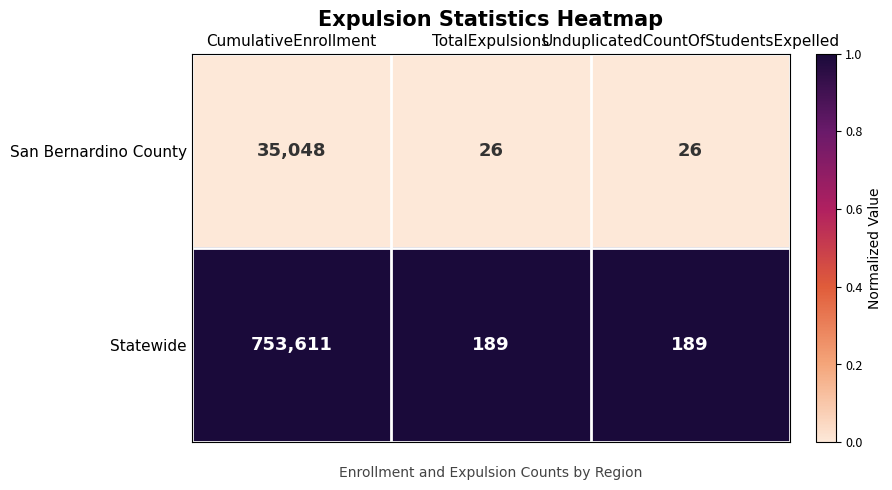

Count the San Bernardino County values in the range 26 to 35048.

3